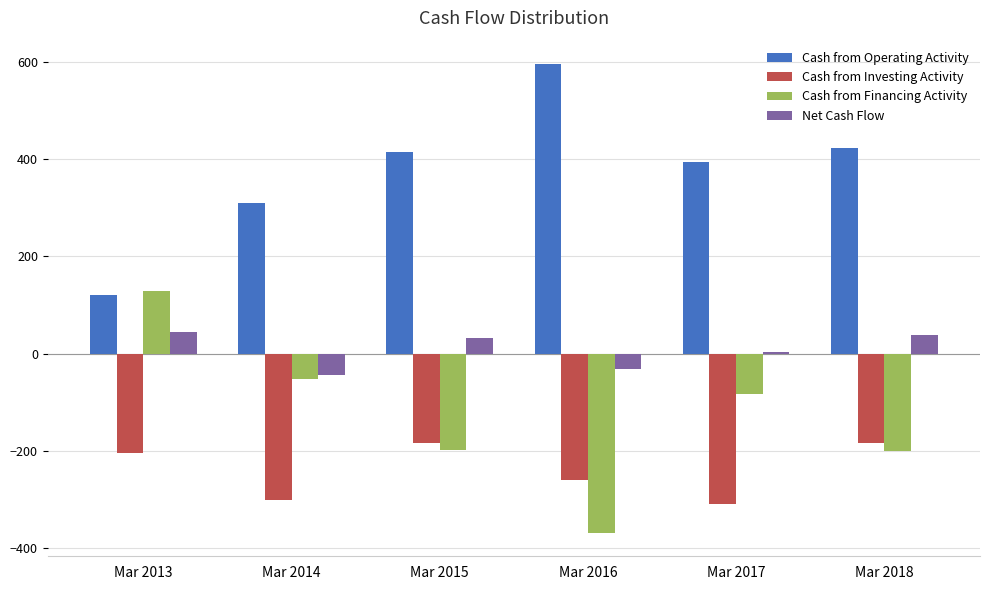

Read the Cash from Investing Activity value at Mar 2017.

-308